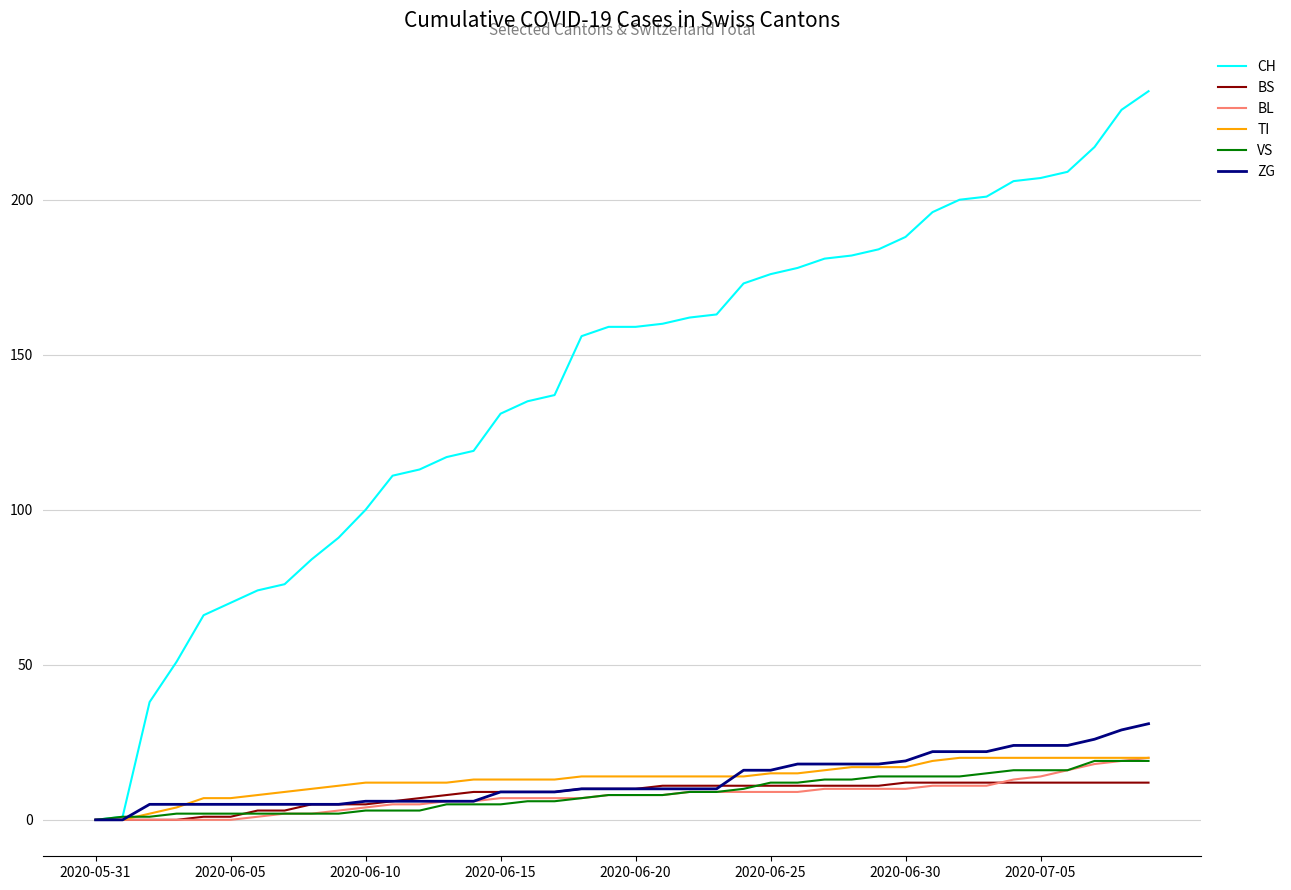

Which series has the largest total across all categories?

CH